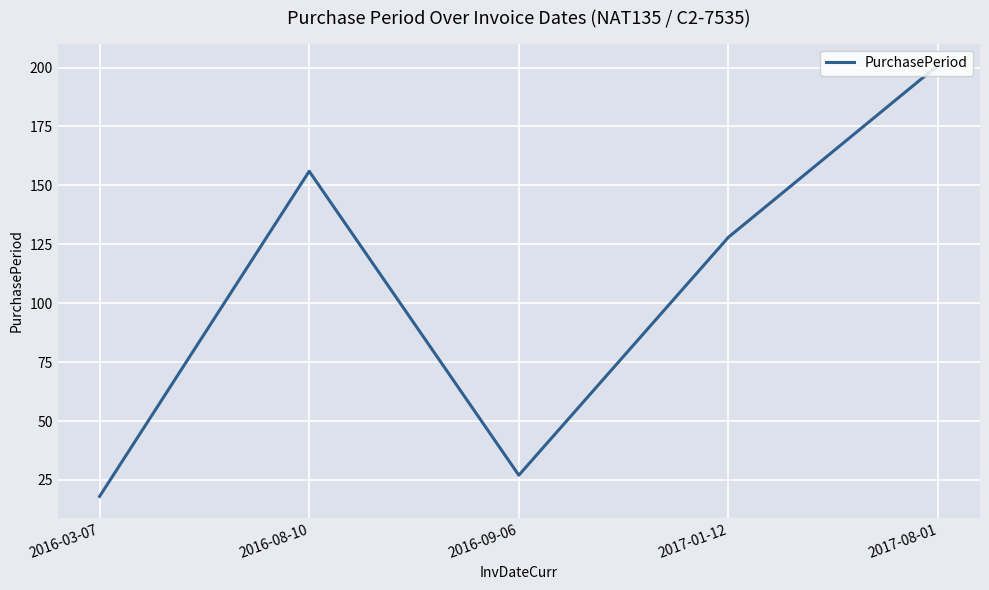

Reading left to right, extract all data points from this chart.

2016-03-07=18	2016-08-10=156	2016-09-06=27	2017-01-12=128	2017-08-01=201